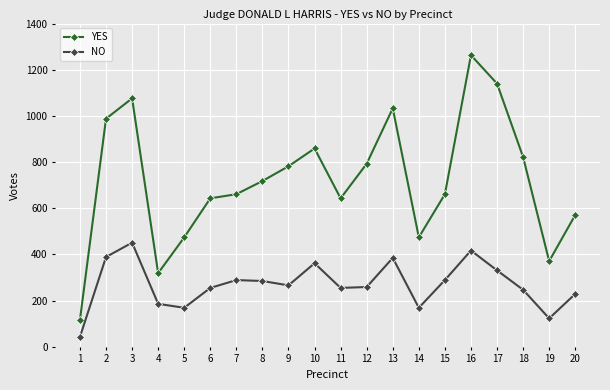

True or false: YES and NO intersect in this chart.

False